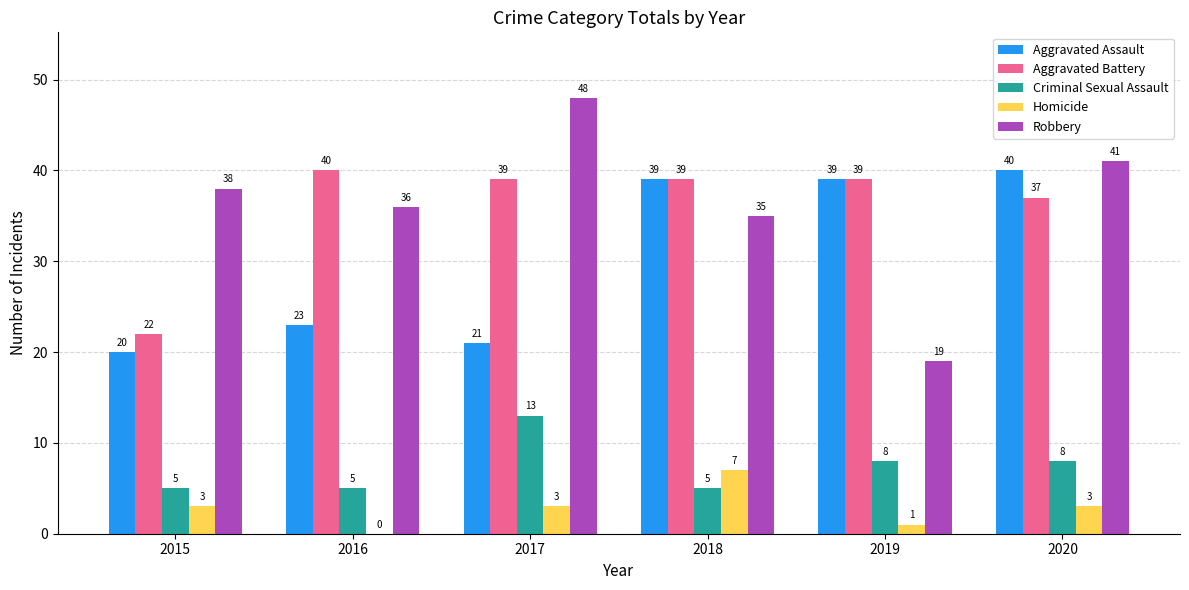

Are the bars horizontal?

No